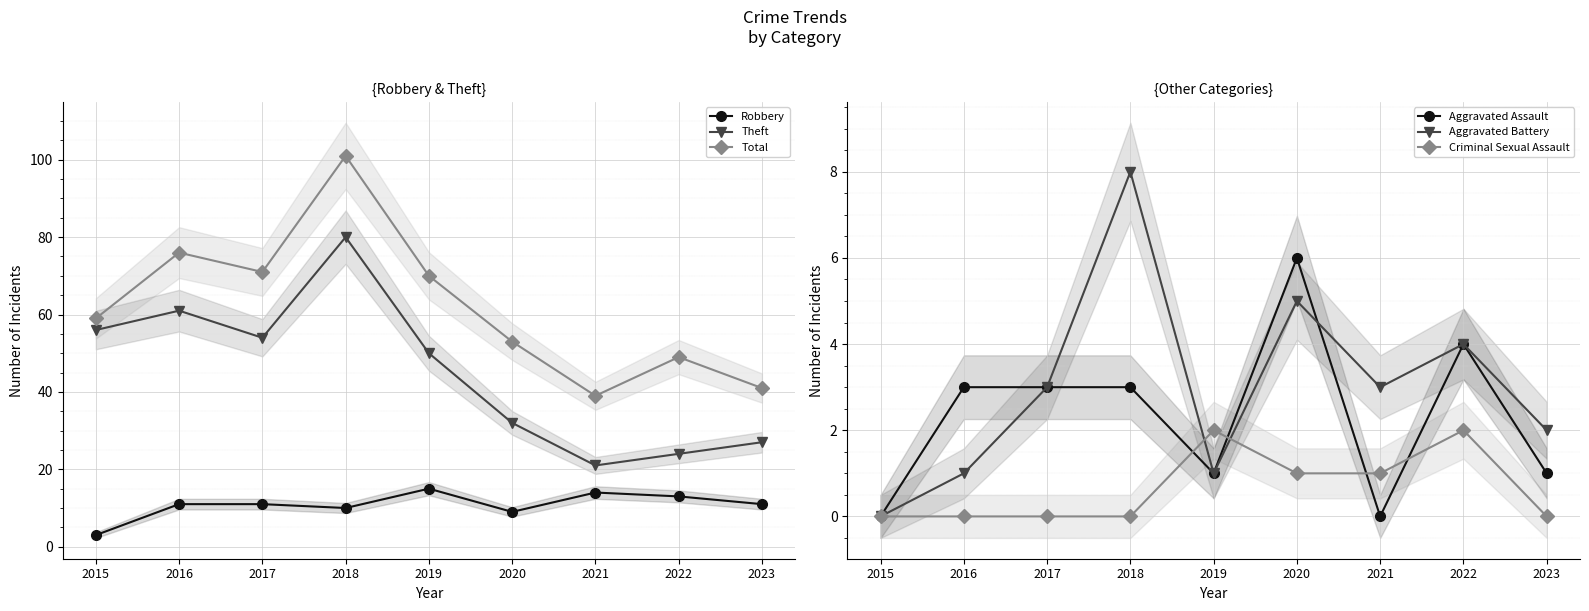

Reading left to right, extract all data points from this chart.

Robbery: 3	11	11	10	15	9	14	13	11
Theft: 56	61	54	80	50	32	21	24	27
Total: 59	76	71	101	70	53	39	49	41
Aggravated Assault: 0	3	3	3	1	6	0	4	1
Aggravated Battery: 0	1	3	8	1	5	3	4	2
Criminal Sexual Assault: 0	0	0	0	2	1	1	2	0